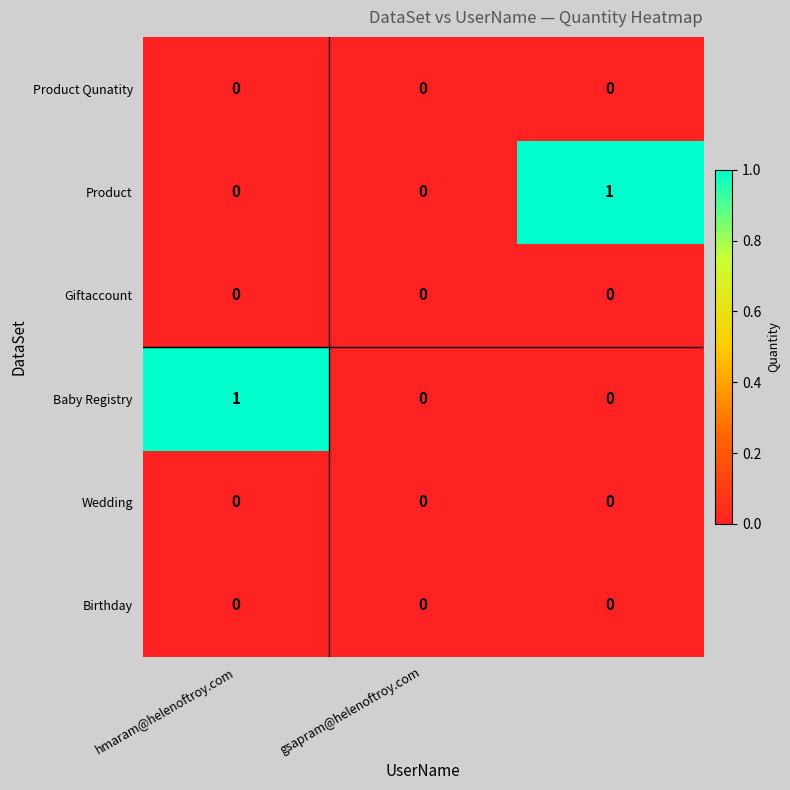

Count the Baby Registry values in the range 0 to 1.

3